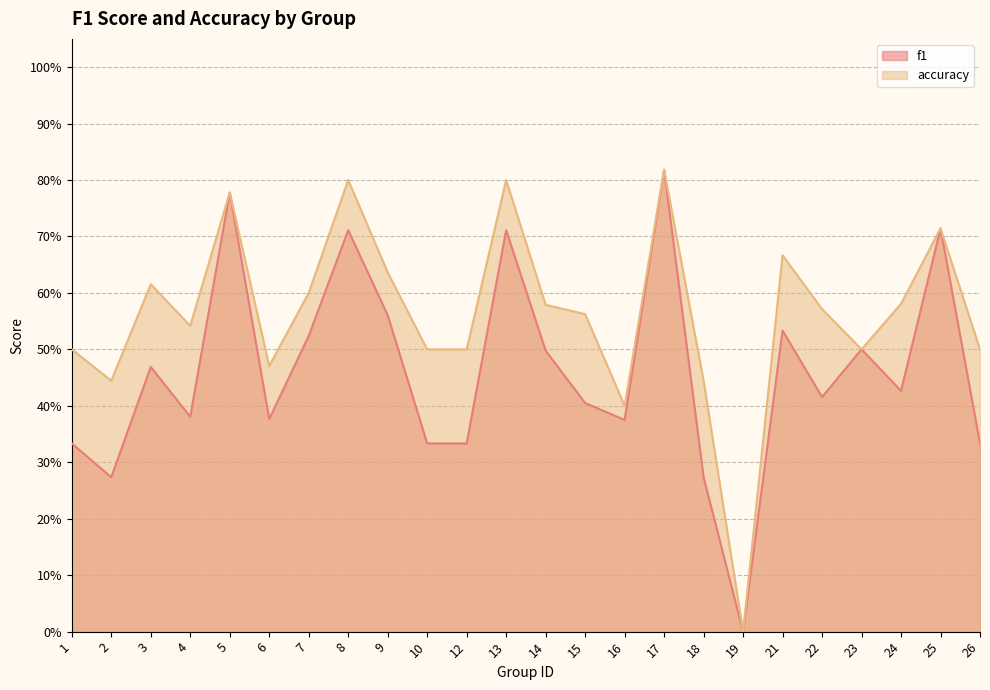

Rank the series by their maximum value, from highest to lowest.

f1, accuracy